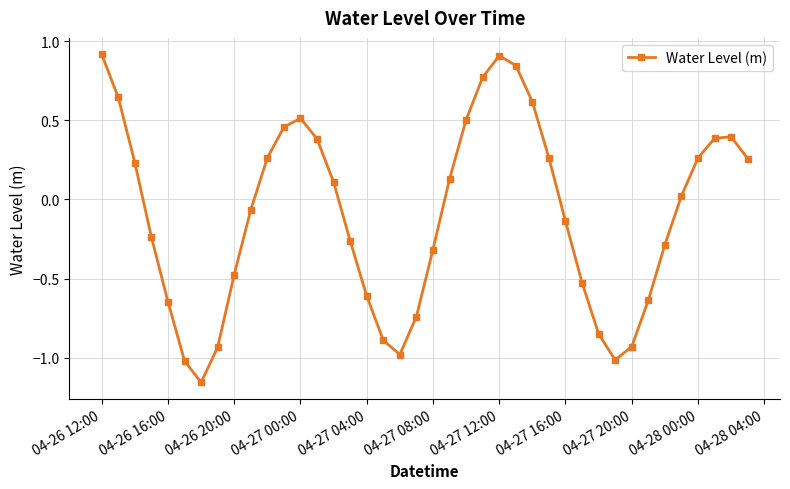

What is the greatest value displayed?

0.9